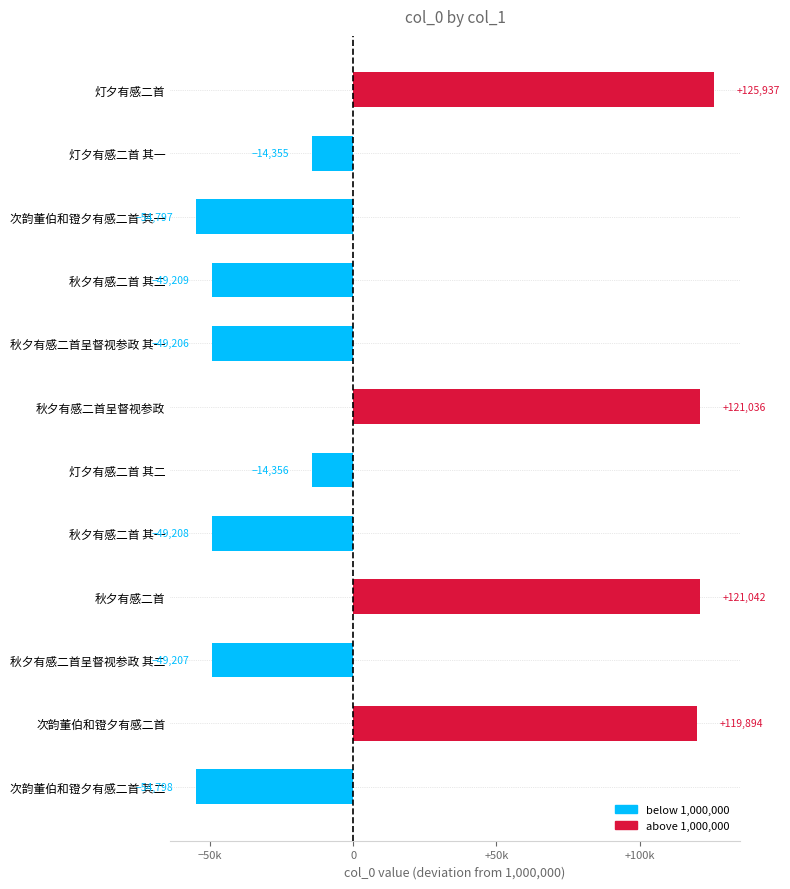

Does the chart contain any negative values?

Yes